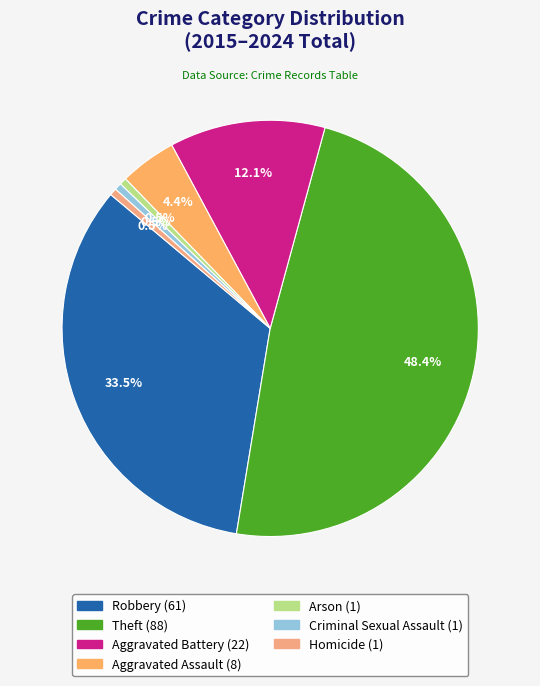

Does any single category account for the majority?

No